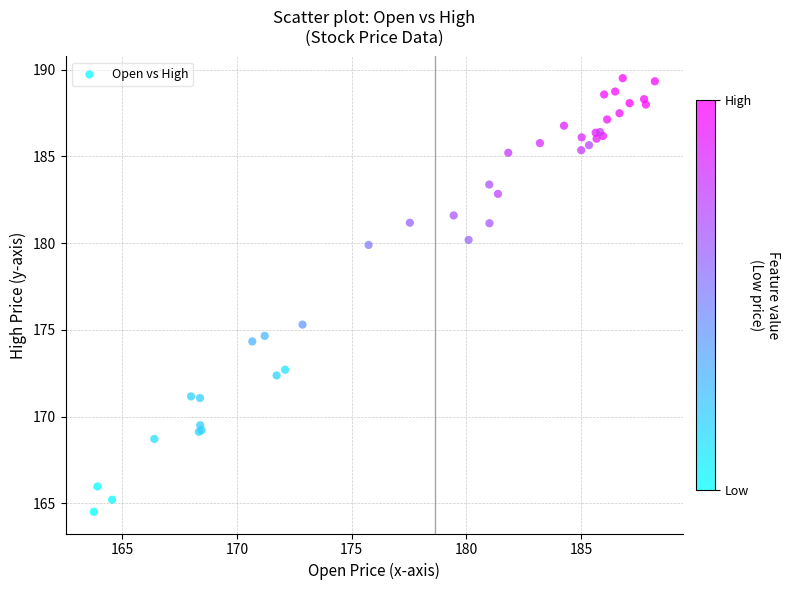

What Y value in the scatter plot is closest to 177?

175.3